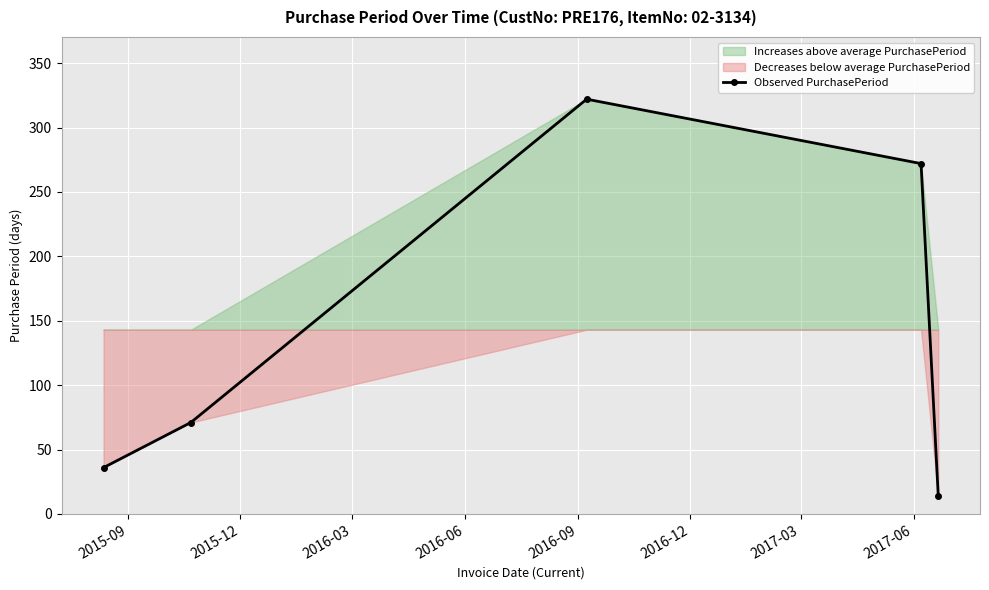

What is the highest value of the Observed PurchasePeriod series?

322